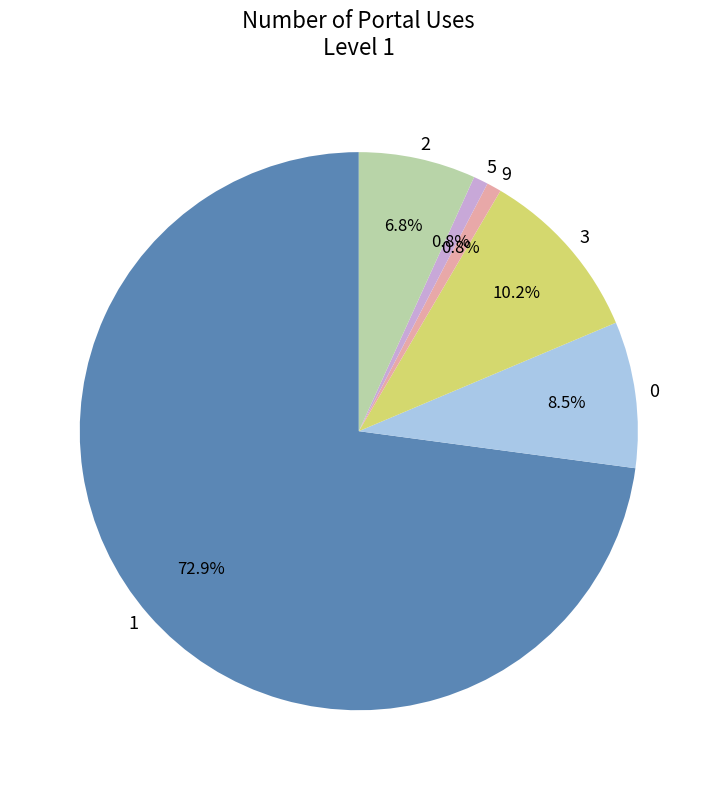

What percentage is the 3 slice, to the nearest percent?

10%